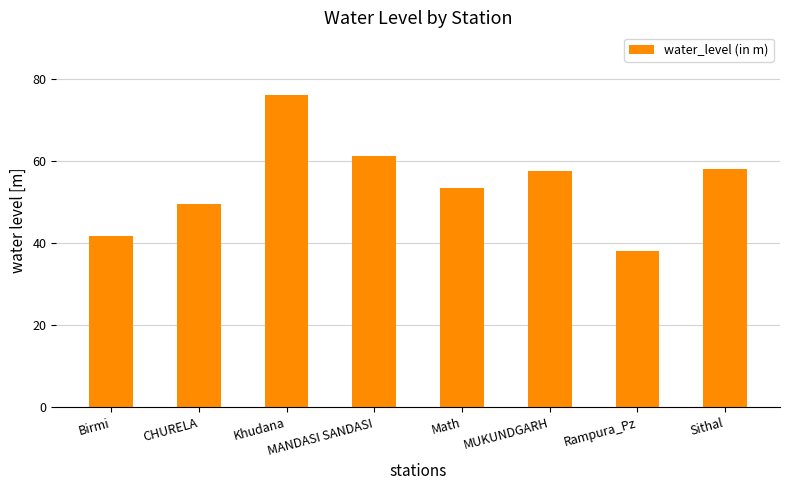

At which category does the chart reach its minimum across all series?

Rampura_Pz